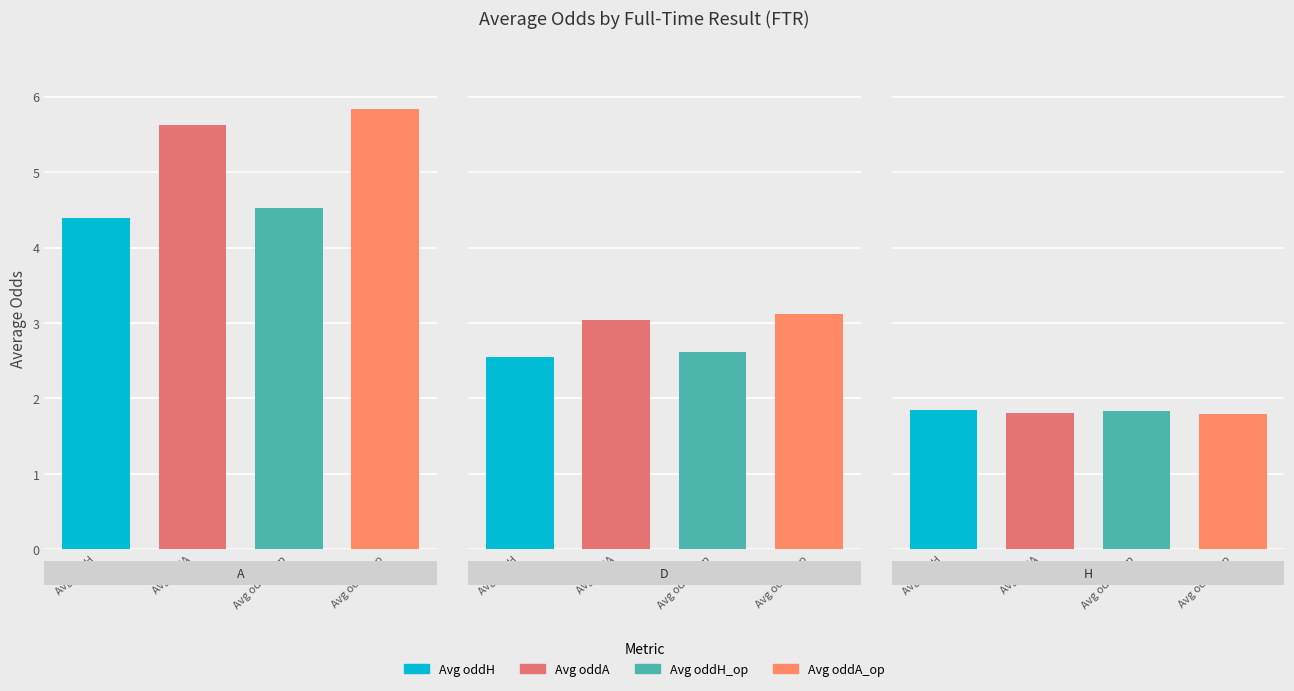

What is the maximum value for Avg oddA_op?

5.8